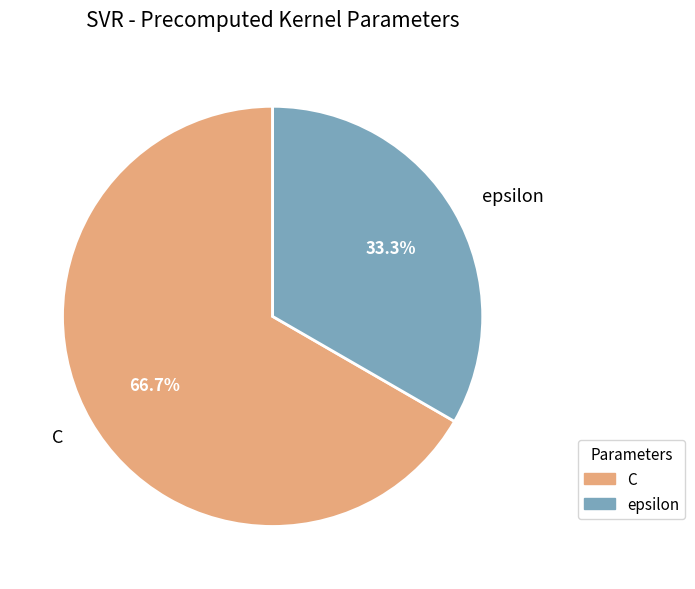

What is the ratio of the value at epsilon to the value at C?

0.5